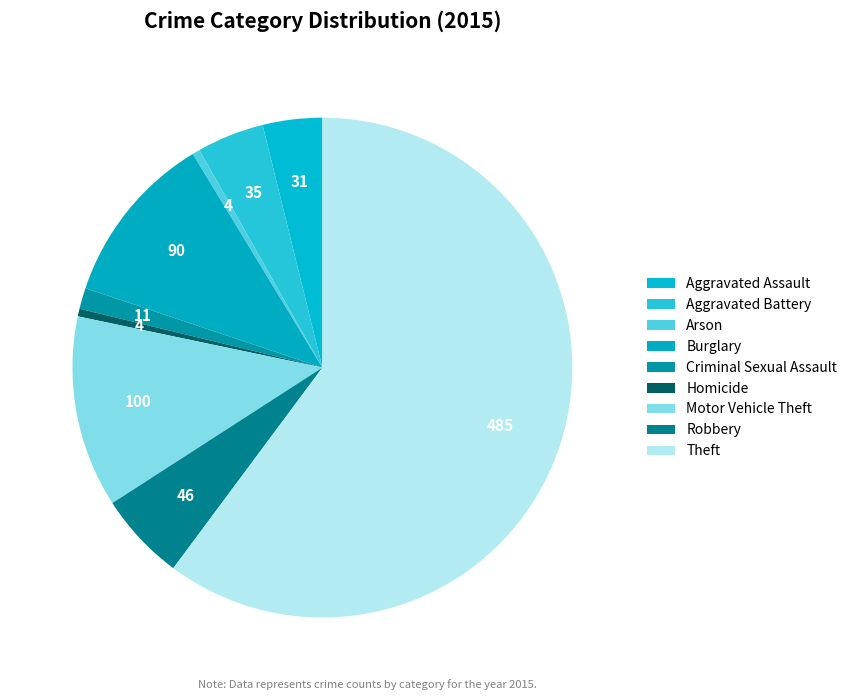

Approximately how many times larger is the value at Criminal Sexual Assault compared to Burglary?

0.1